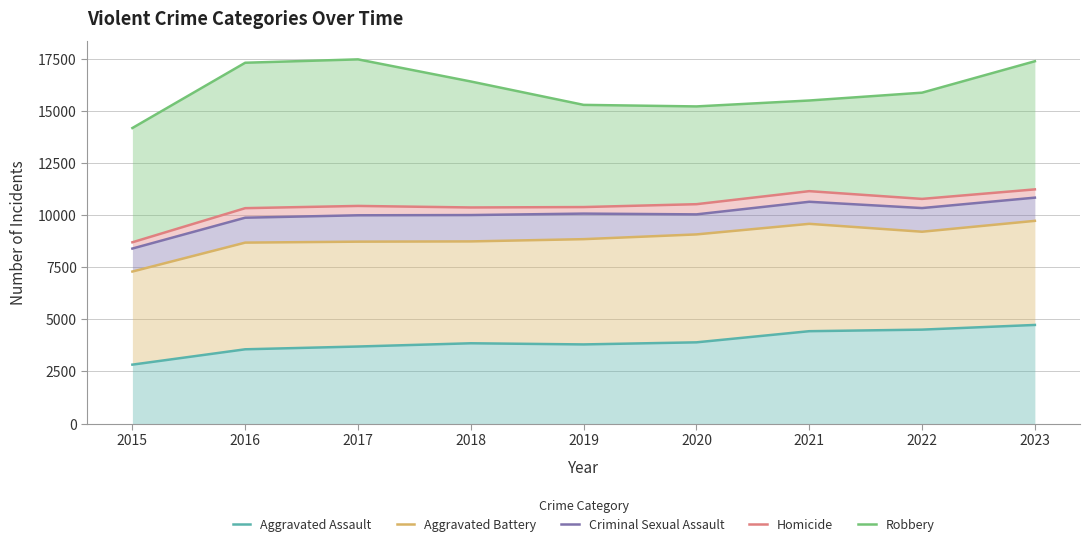

Reading left to right, what are all the values shown in this chart?

Aggravated Assault: 2826	3563	3696	3852	3797	3897	4432	4507	4732
Aggravated Battery: 7296	8685	8731	8743	8851	9079	9587	9208	9730
Criminal Sexual Assault: 8400	9881	9997	10008	10078	10041	10646	10344	10844
Homicide: 8701	10339	10446	10373	10392	10530	11156	10784	11241
Robbery: 14187	17321	17483	16421	15298	15224	15508	15884	17393